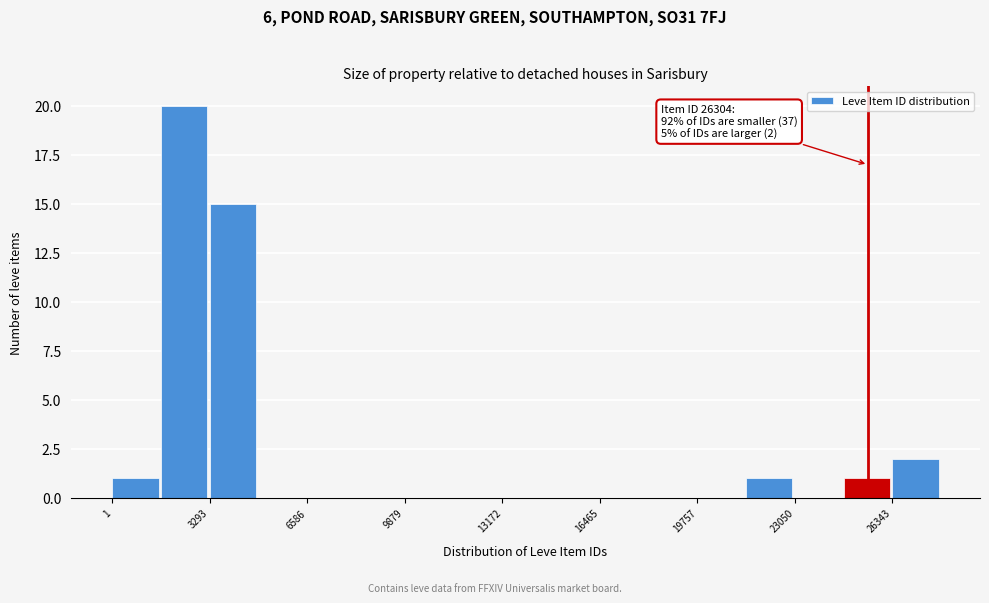

Read against the x-axis, roughly where is the centre of the tallest bar?

2500